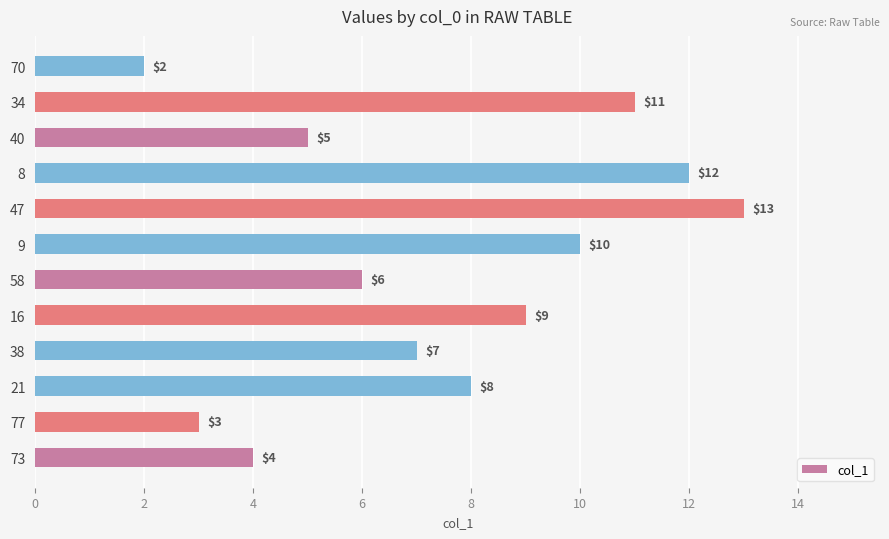

What value does the data have at 8, to the nearest 10?

10